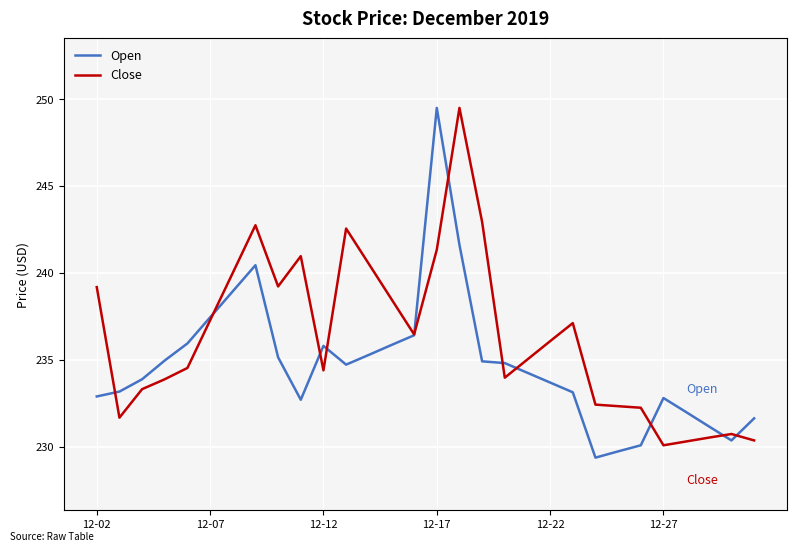

What is the smallest value displayed?

229.4